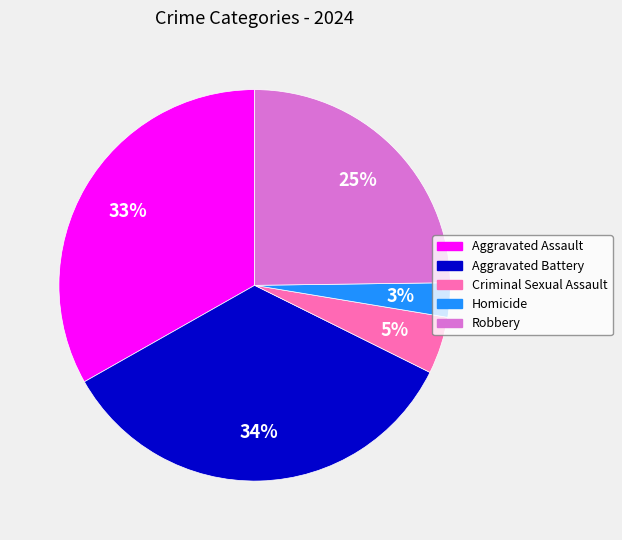

Which has a higher value, Aggravated Assault or Criminal Sexual Assault?

Aggravated Assault